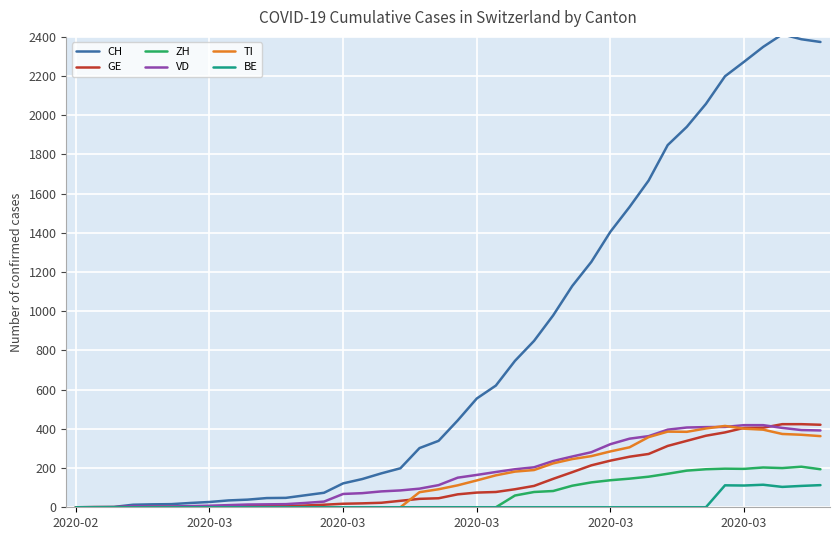

What is the maximum value for CH?

2413